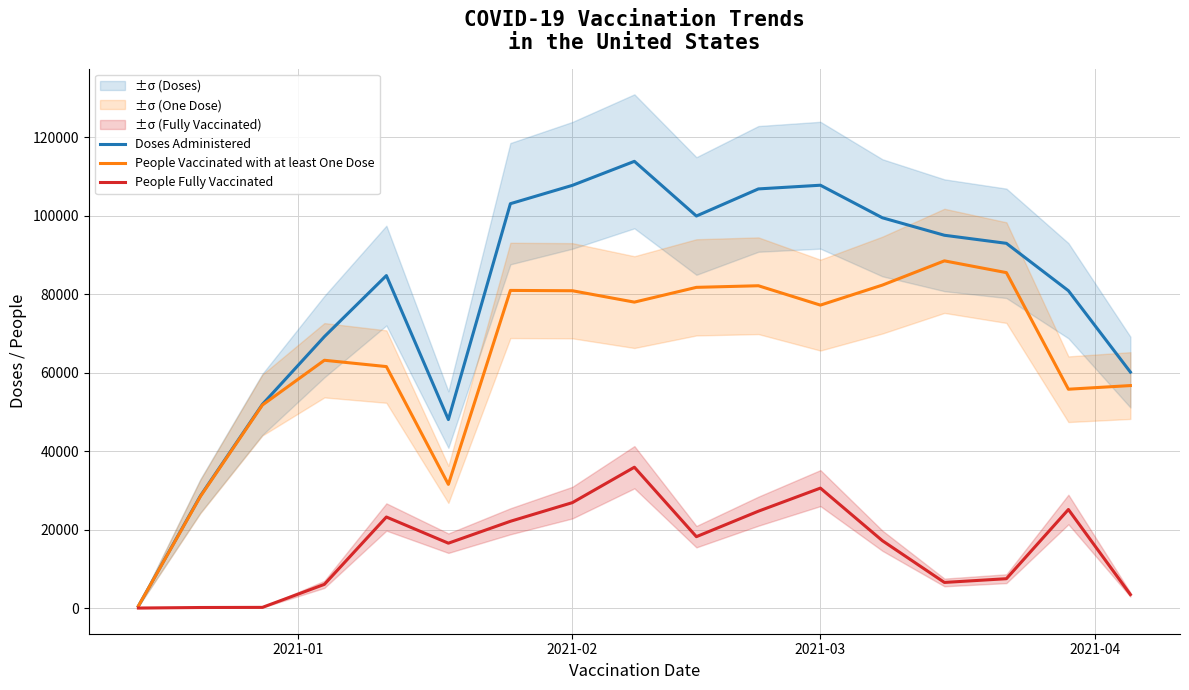

What is the maximum value for Doses Administered?

113877